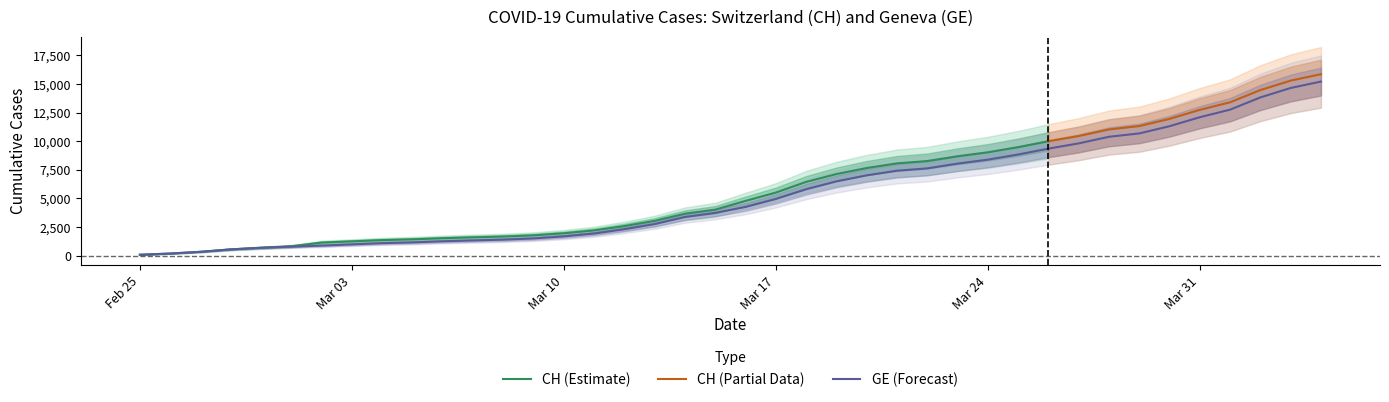

What is the highest value of the GE (Forecast) series?

15215